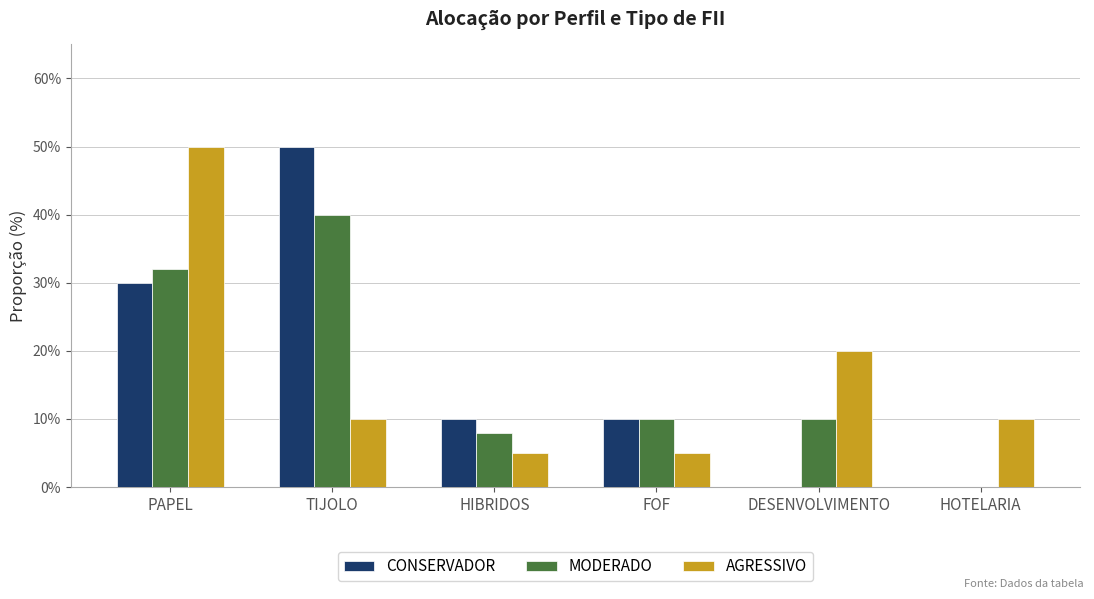

At which label is MODERADO closest to 0?

HOTELARIA